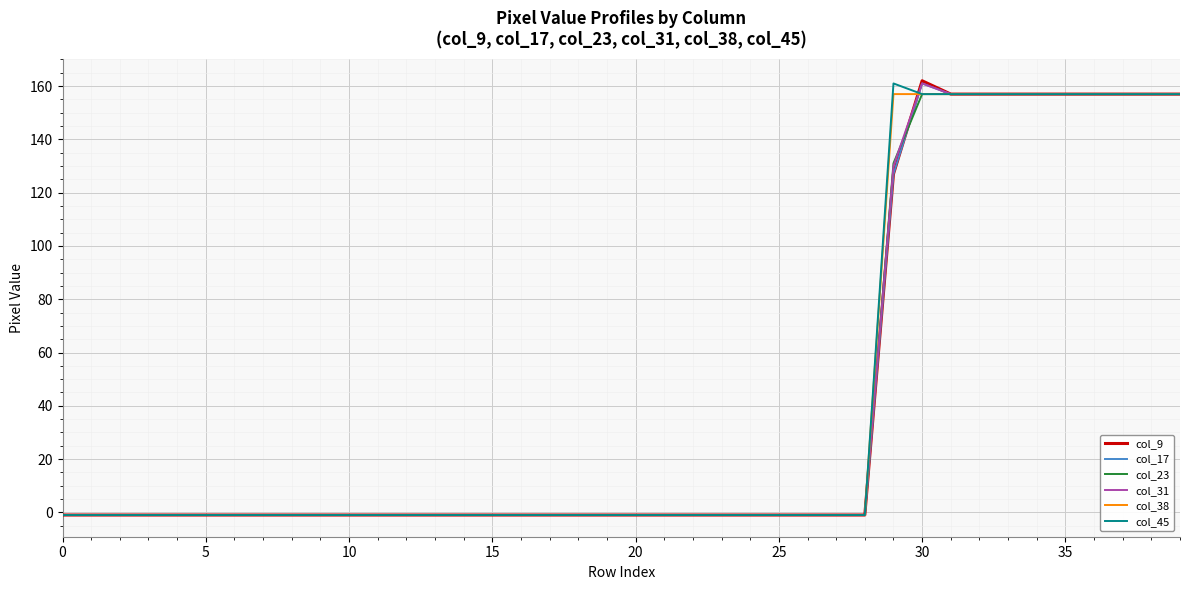

How many lines are shown in the chart?

6